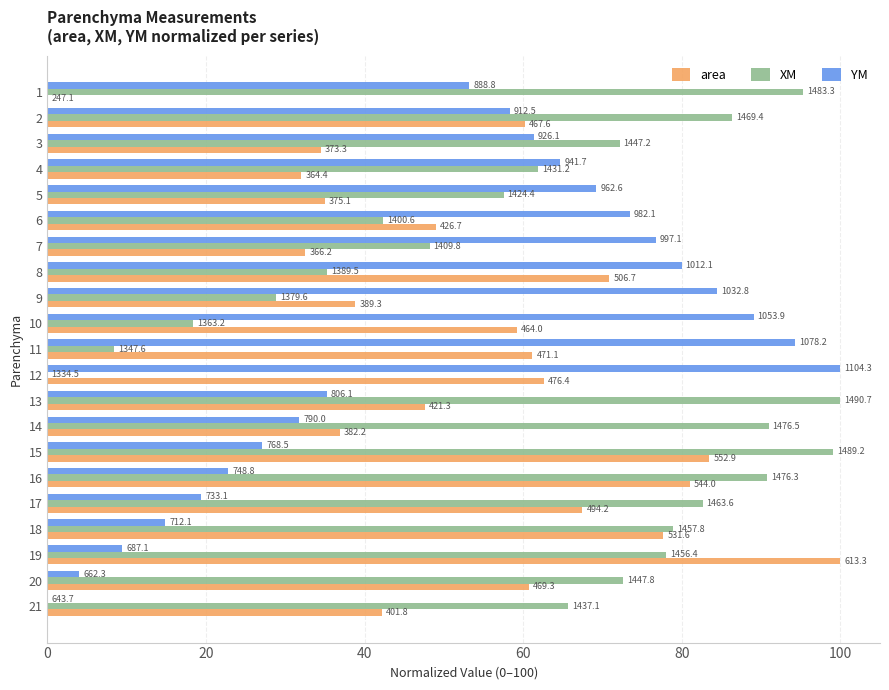

What are all the series names shown in the legend?

area, XM, YM